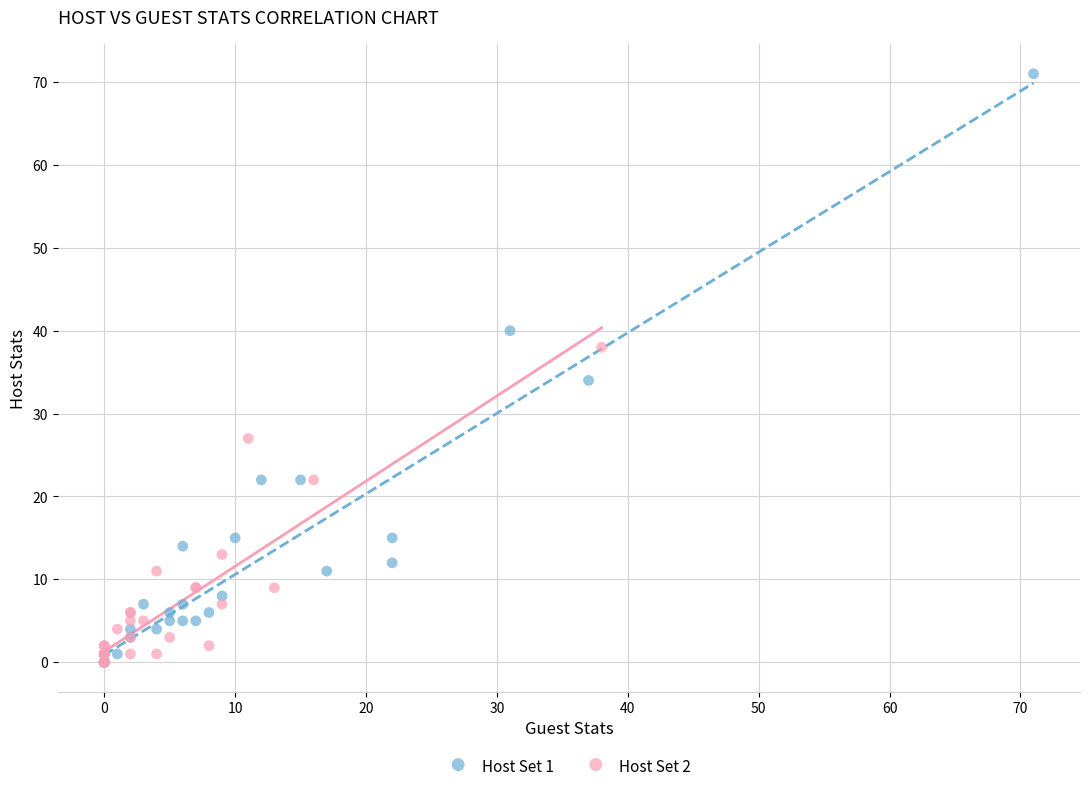

Which series contains the highest Y value?

Host Set 1